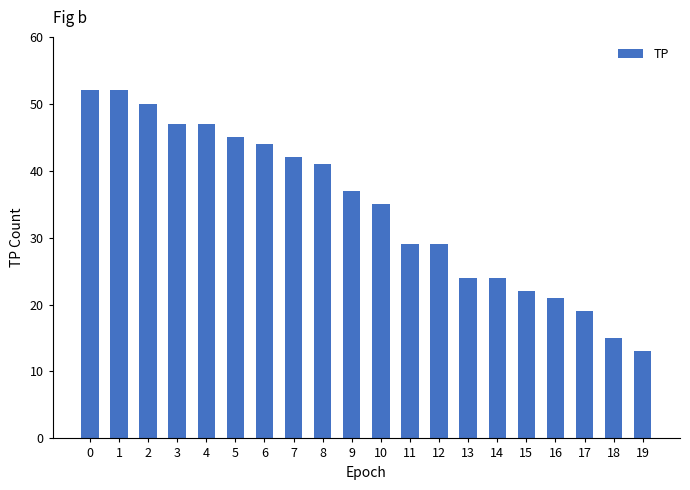

Does the chart contain any negative values?

No